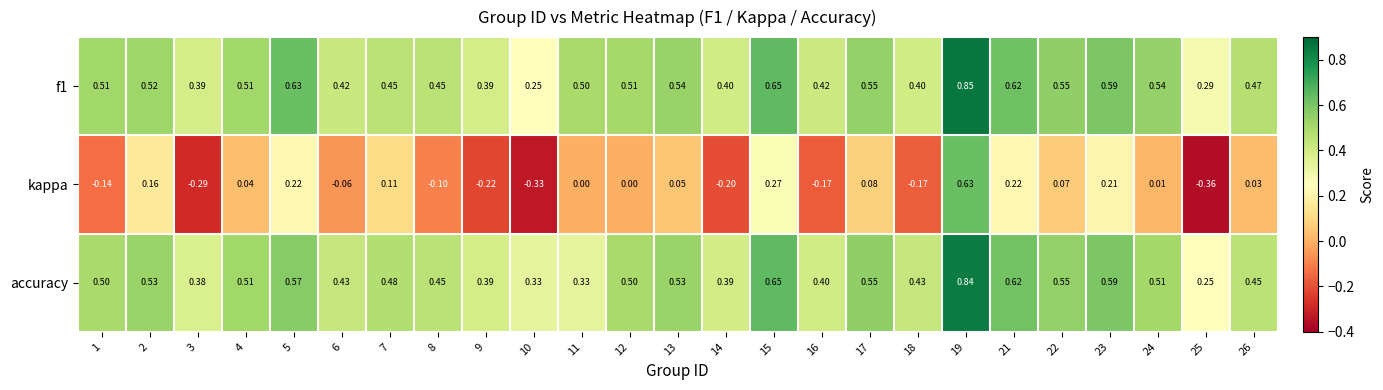

Which label corresponds to the smallest value in the chart?

25